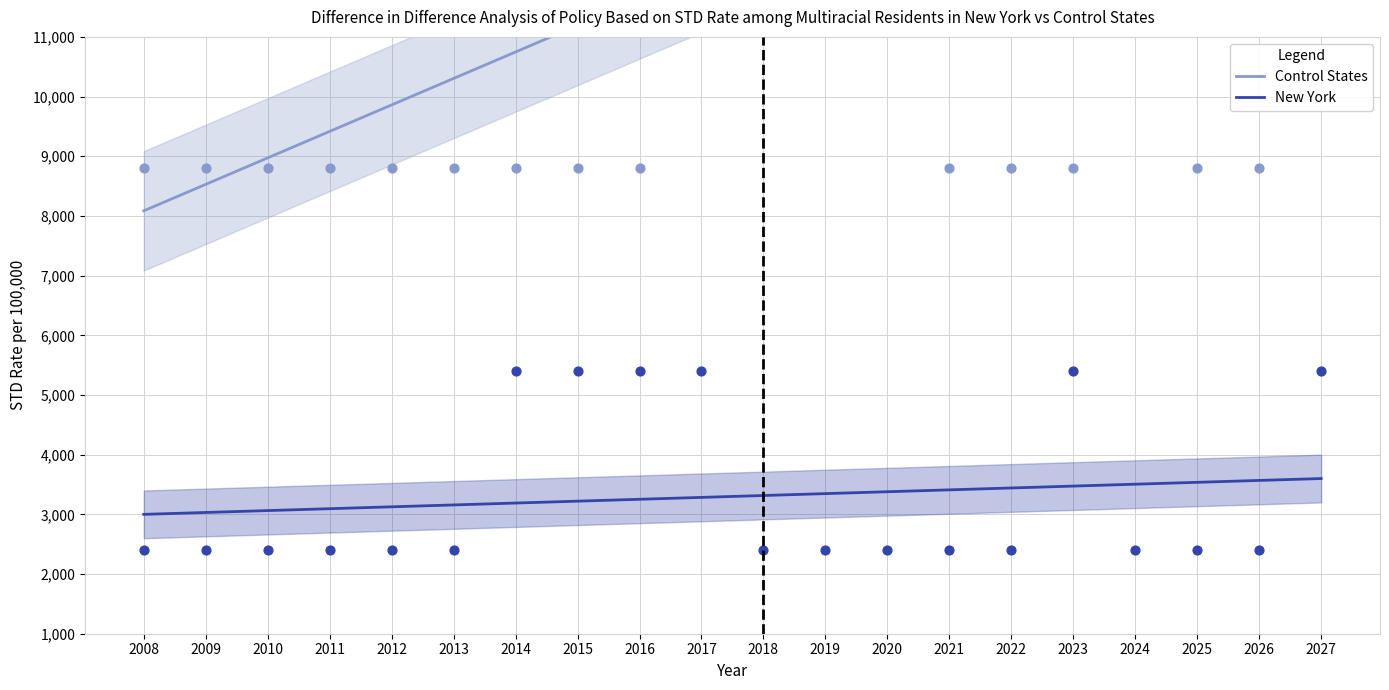

Which series contains the lowest Y value?

New York